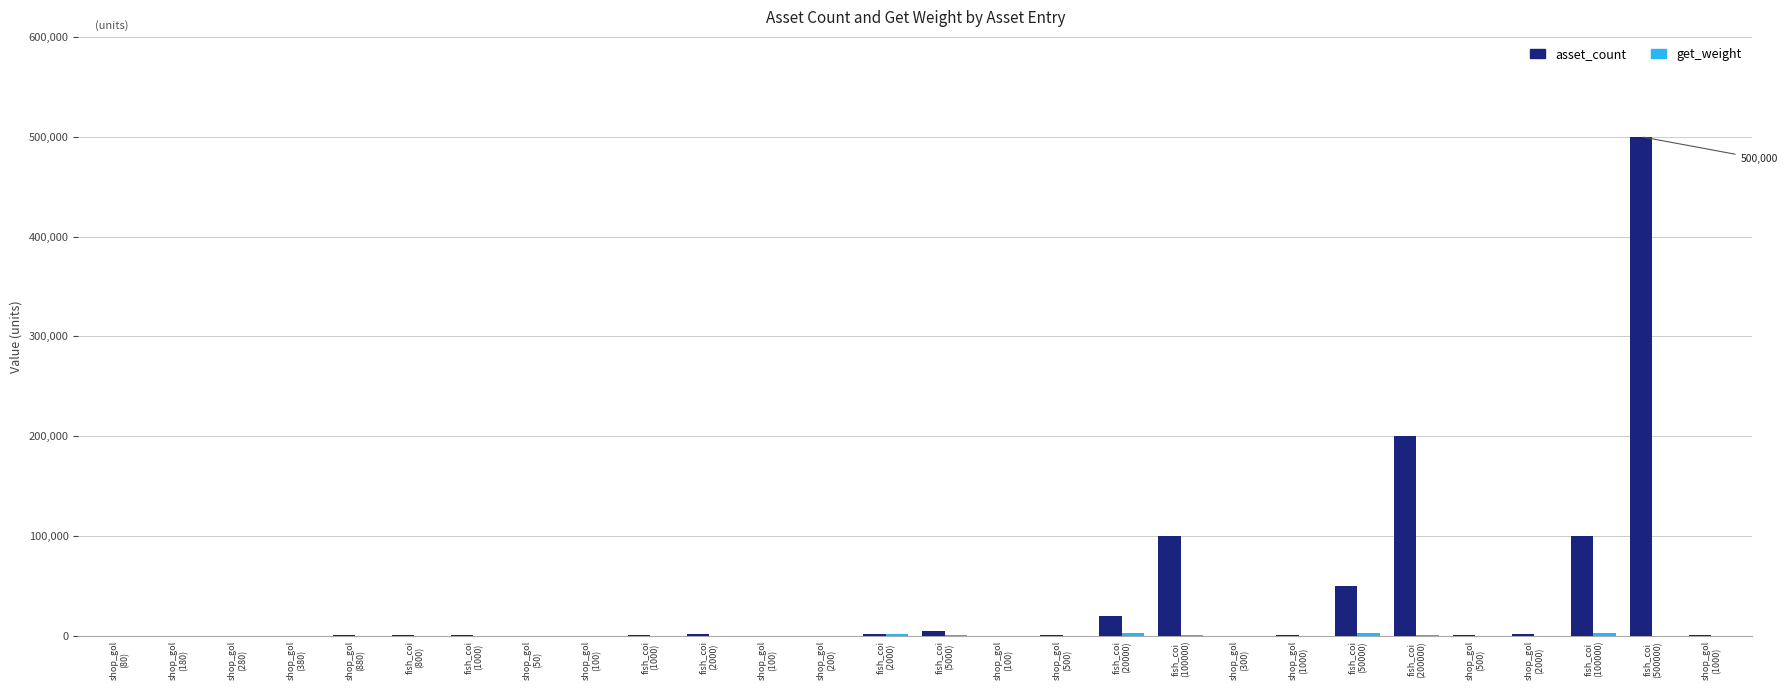

Does the chart contain stacked bars?

No